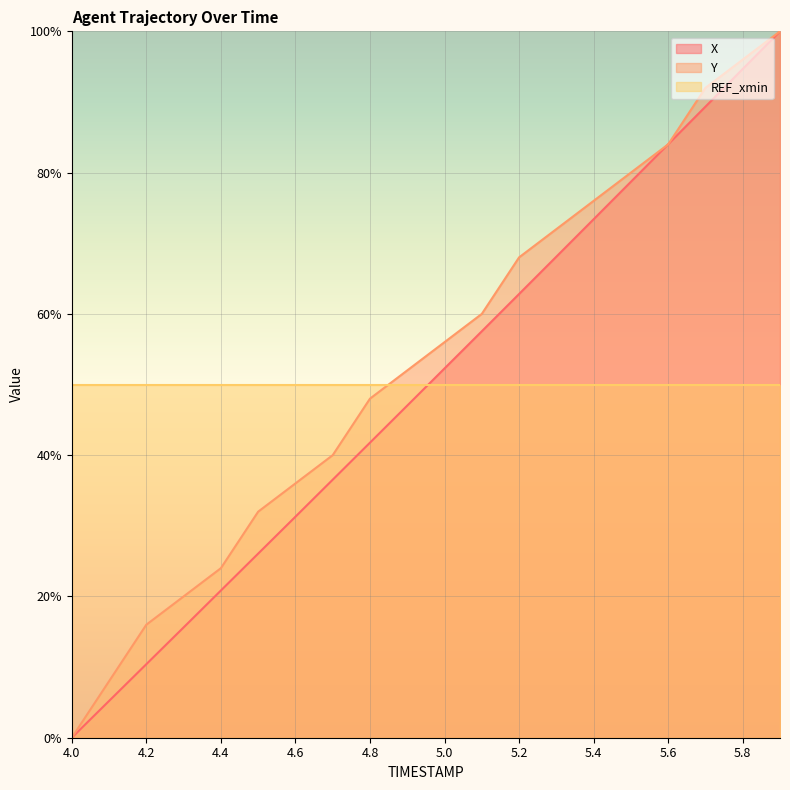

Between which two adjacent categories do X and Y first intersect?

5.5 and 5.6